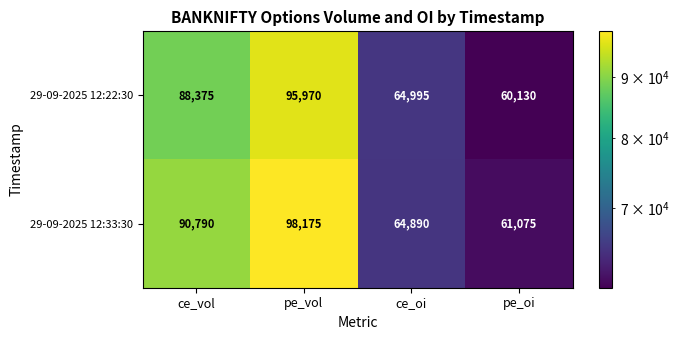

Which series has the largest total across all categories?

29-09-2025 12:33:30